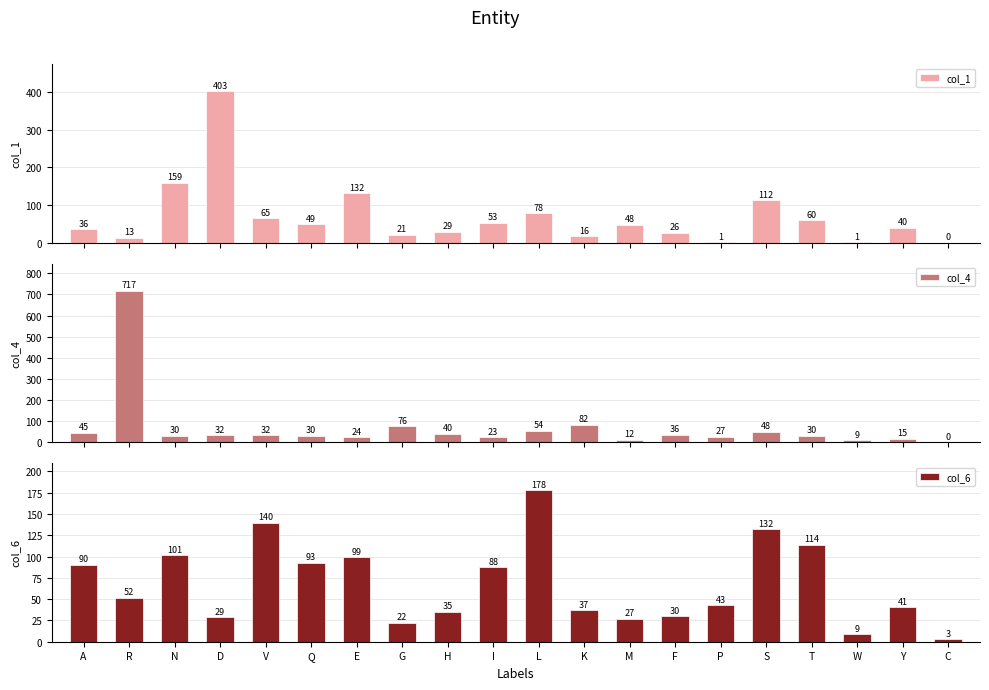

Reading right to left, extract all data points from this chart.

col_1: C=0.0	Y=39.7	W=1.0	T=60.1	S=112.3	P=1.0	F=25.9	M=48.0	K=16.2	L=77.6	I=53.0	H=28.9	G=20.8	E=131.8	Q=48.7	V=64.7	D=403.1	N=159.4	R=13.0	A=35.6
col_4: C=0.0	Y=15.2	W=8.9	T=29.6	S=48.3	P=26.7	F=35.9	M=12.0	K=81.9	L=54.2	I=23.2	H=40.1	G=75.6	E=24.1	Q=30.2	V=32.1	D=32.0	N=29.9	R=717.3	A=45.2
col_6: C=3.0	Y=40.8	W=8.9	T=114.0	S=132.4	P=42.7	F=29.8	M=26.9	K=37.1	L=177.8	I=87.7	H=35.3	G=22.1	E=99.4	Q=92.9	V=140.1	D=28.8	N=101.4	R=51.5	A=90.2